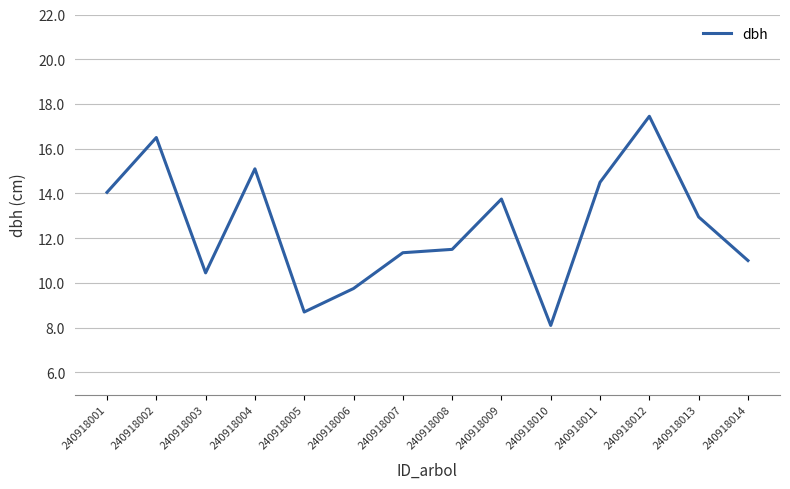

Rank the categories by value from lowest to highest.

240918010, 240918005, 240918006, 240918003, 240918014, 240918007, 240918008, 240918013, 240918009, 240918001, 240918011, 240918004, 240918002, 240918012